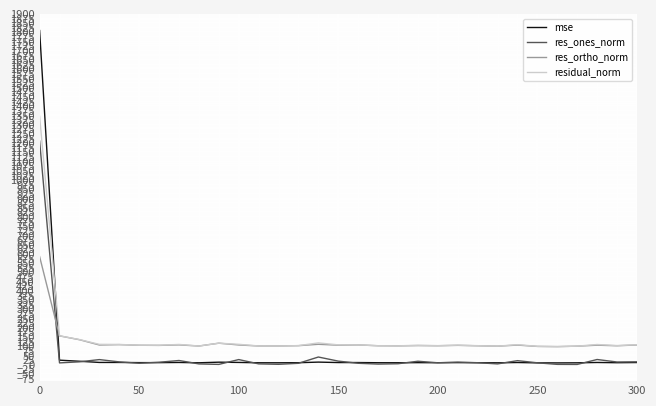

In res_ones_norm, how many points are lower than both neighbors (excluding endpoints)?

9